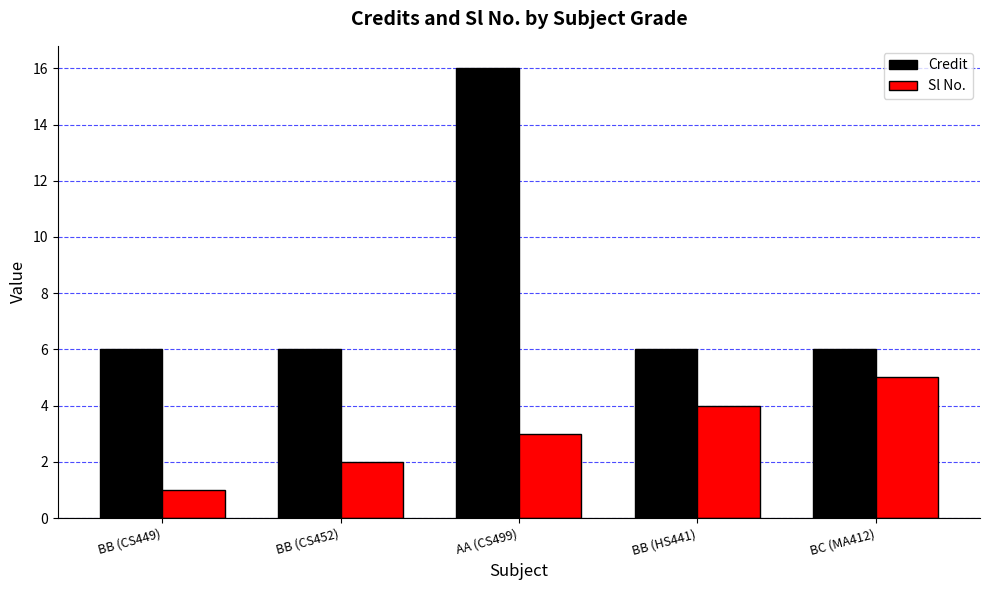

Reading left to right, extract all data points from this chart.

Credit: 6	6	16	6	6
Sl No.: 1	2	3	4	5